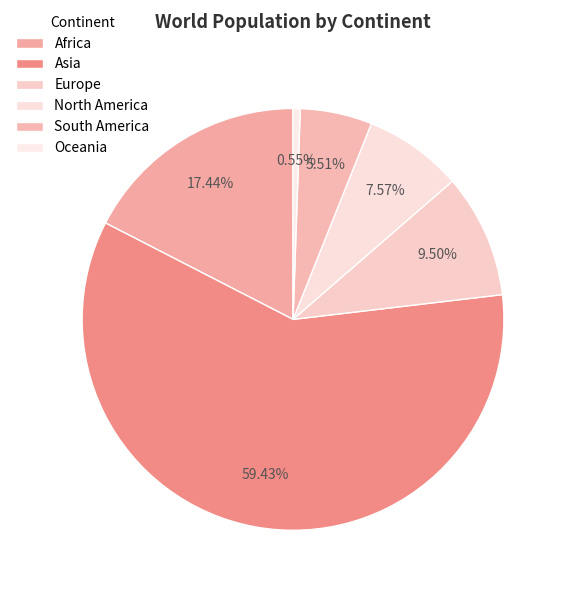

What is the smallest slice in the pie chart?

Oceania